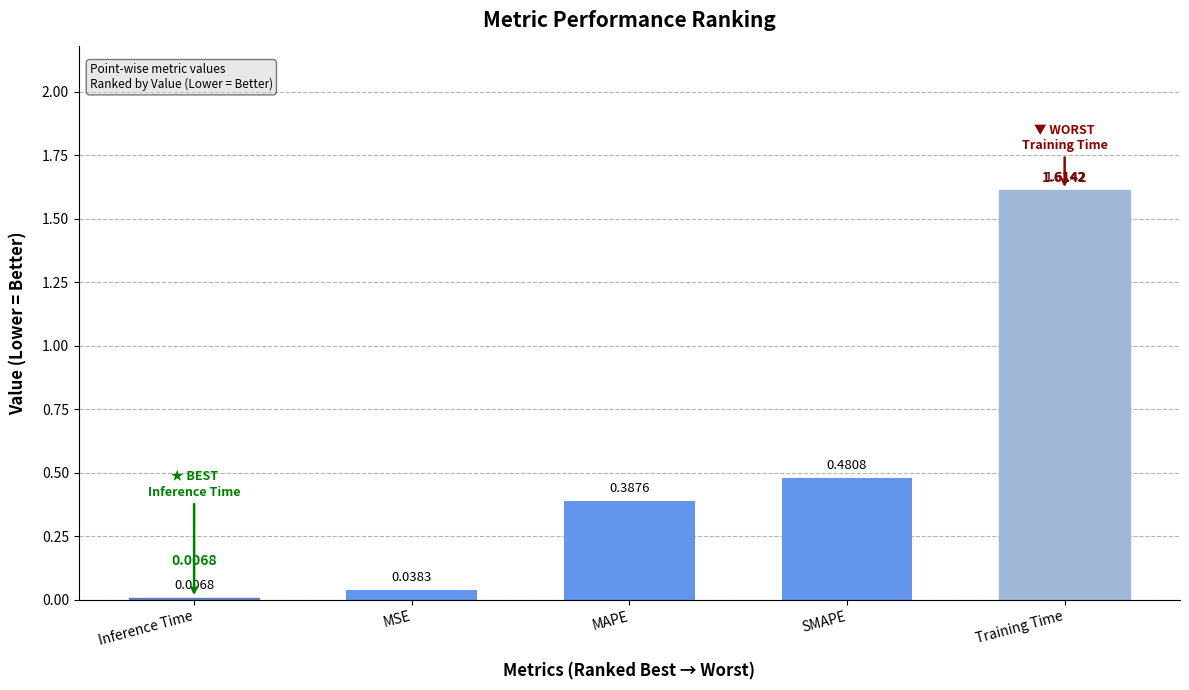

At which label is the value closest to 0?

Inference Time